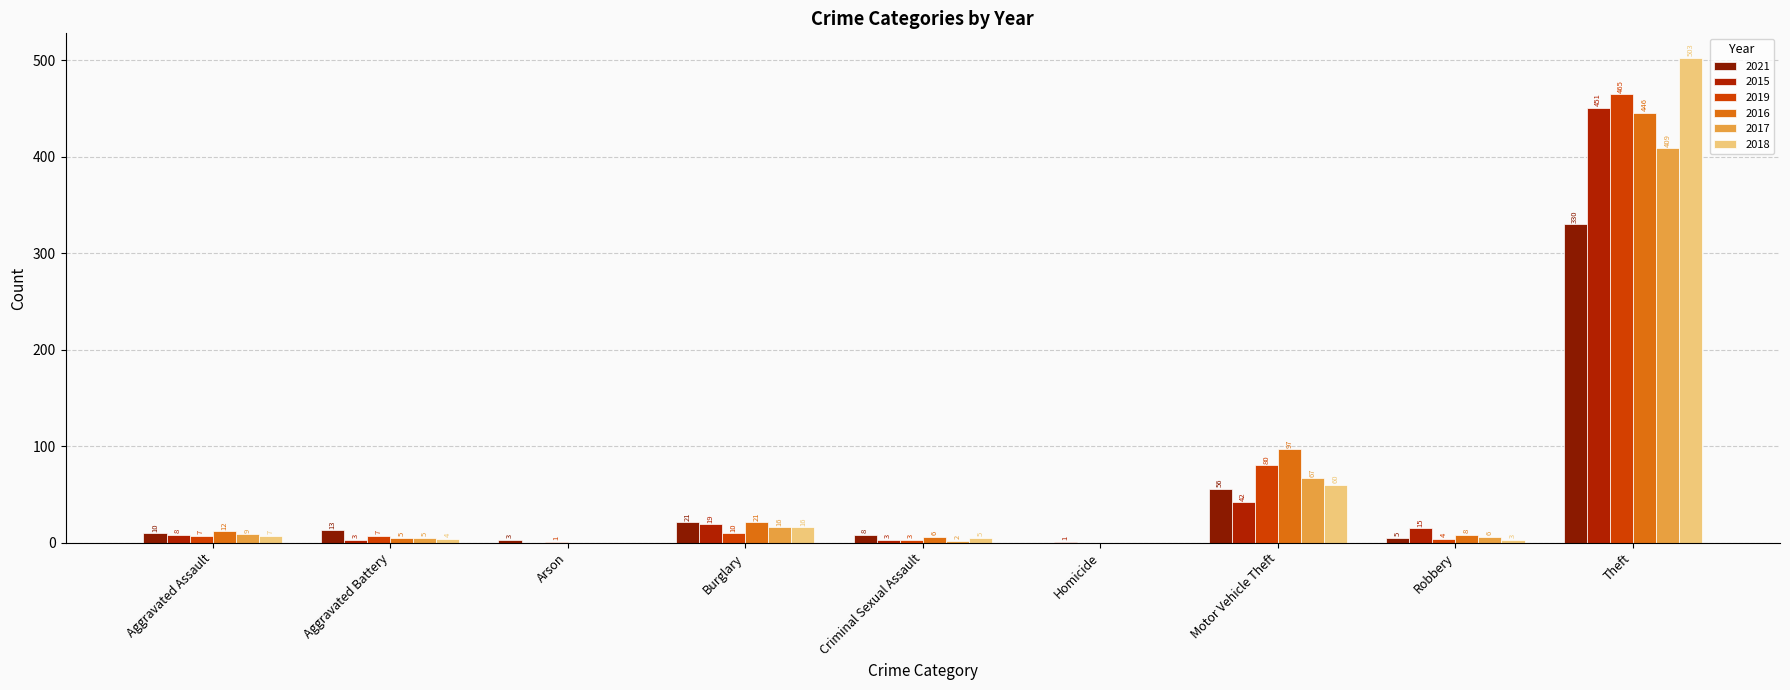

List the labels in order of 2015 value, smallest first.

Arson, Homicide, Aggravated Battery, Criminal Sexual Assault, Aggravated Assault, Robbery, Burglary, Motor Vehicle Theft, Theft